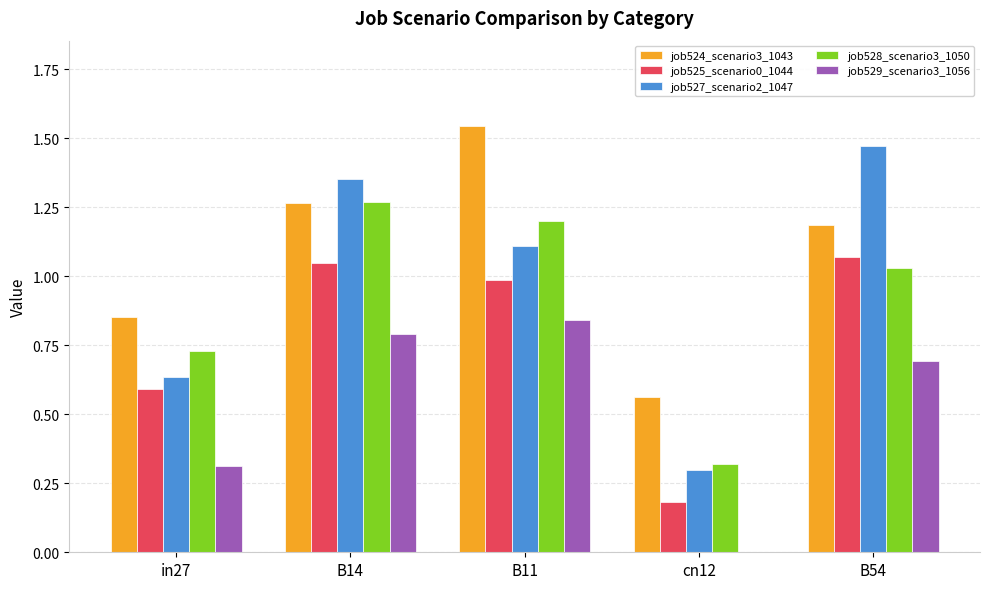

The value of job528_scenario3_1050 at in27 is 0.4. True or false?

False